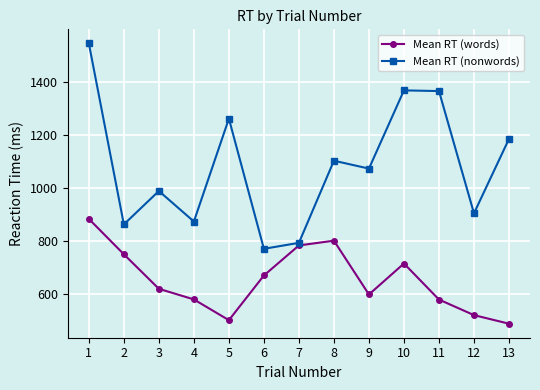

The Mean RT (nonwords) series shows 248.3 at 3. True or false?

False